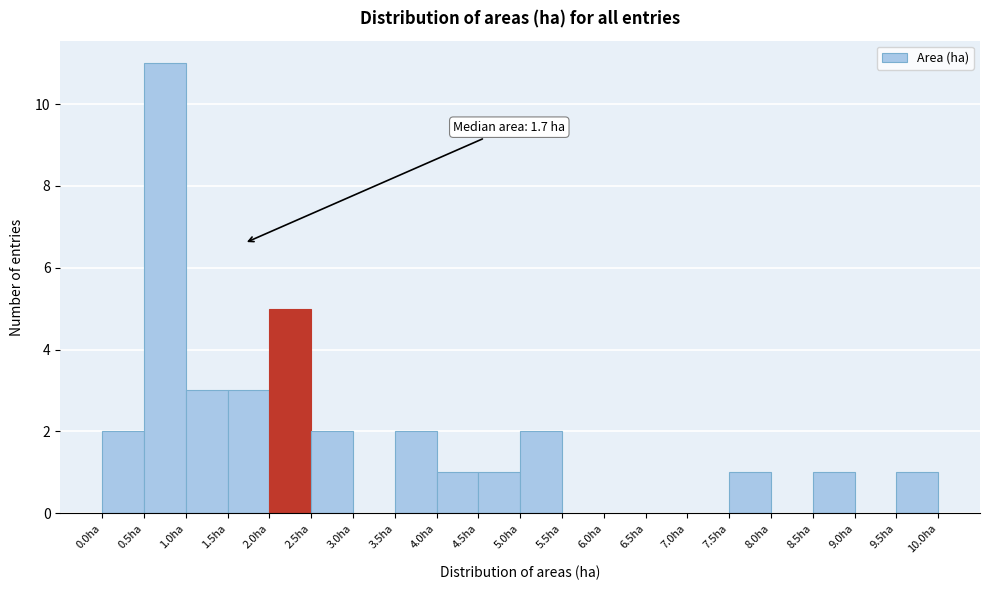

Over which range of the x-axis is the bar tallest?

0.5 to 1.0